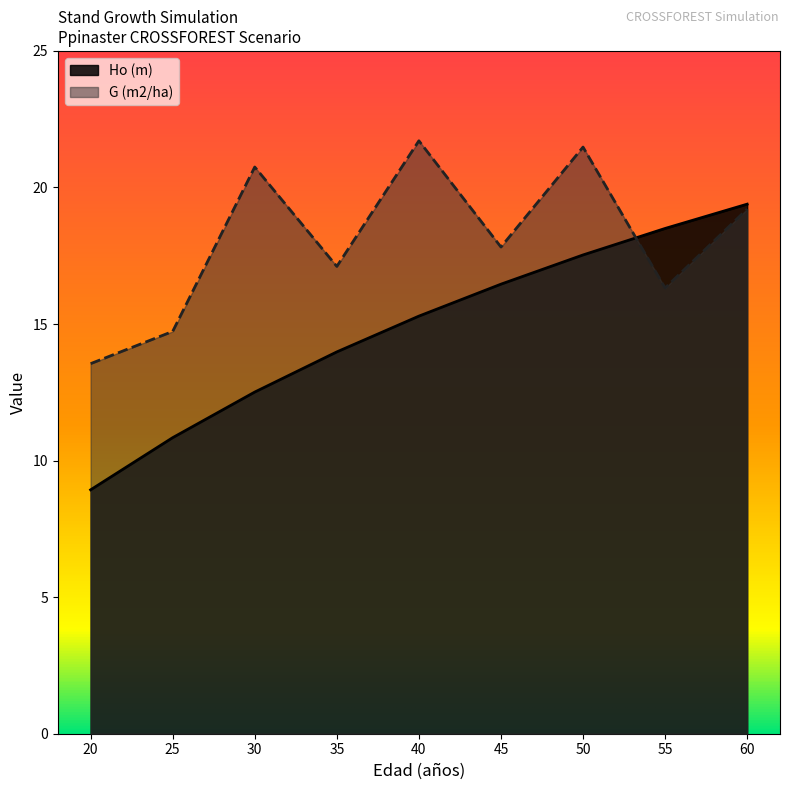

Which series has the largest range (max minus min)?

Ho (m)